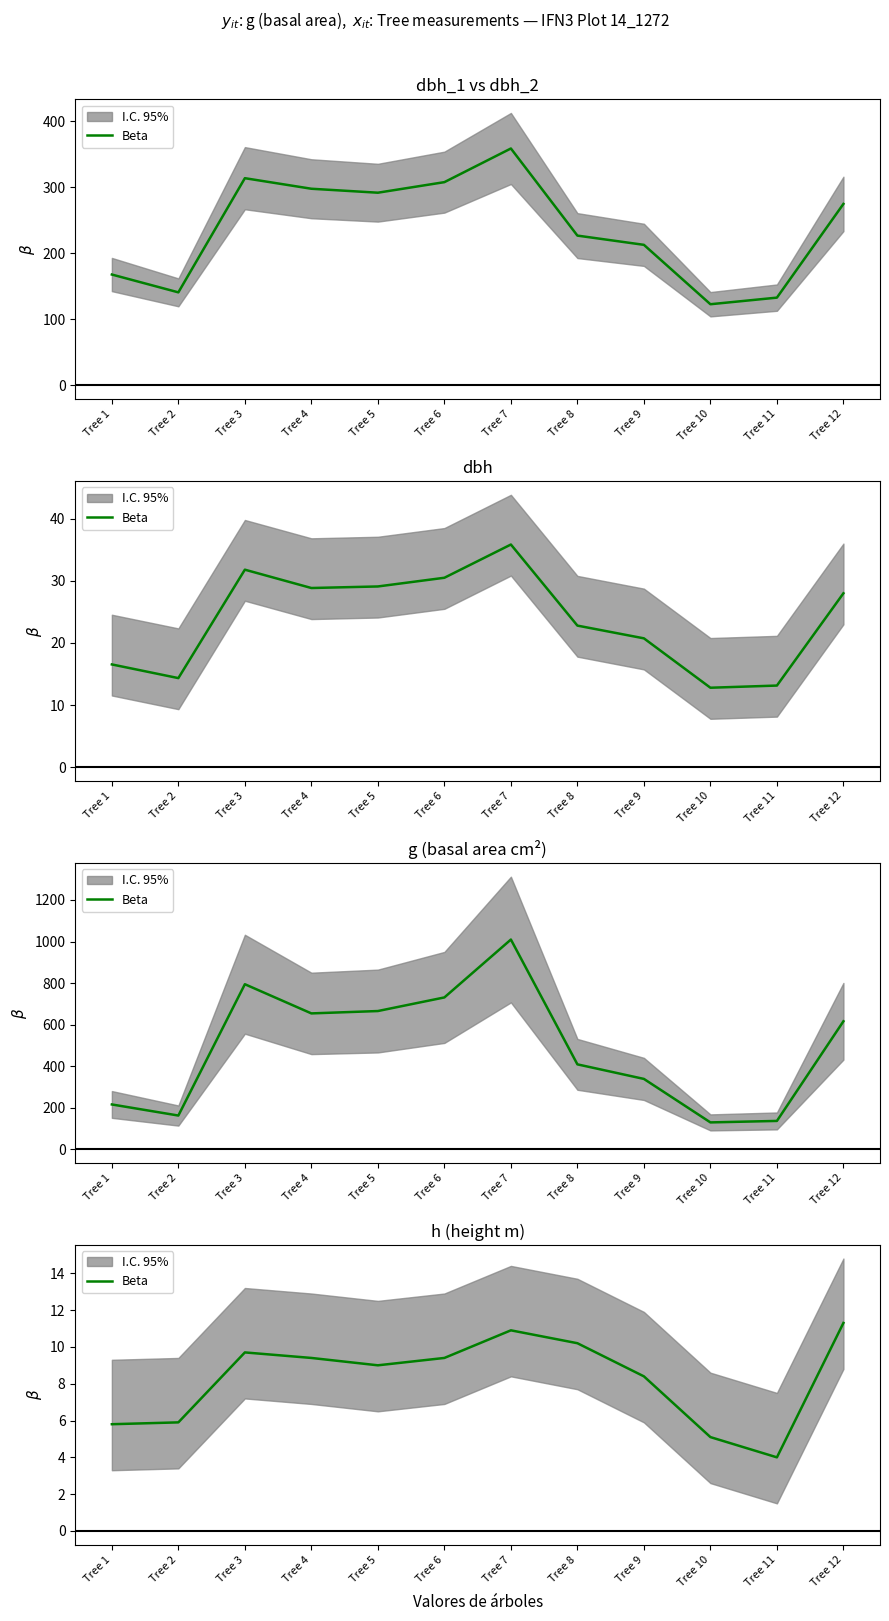

List the labels in order of value, smallest first.

Tree 11, Tree 10, Tree 1, Tree 2, Tree 9, Tree 5, Tree 4, Tree 6, Tree 3, Tree 8, Tree 7, Tree 12